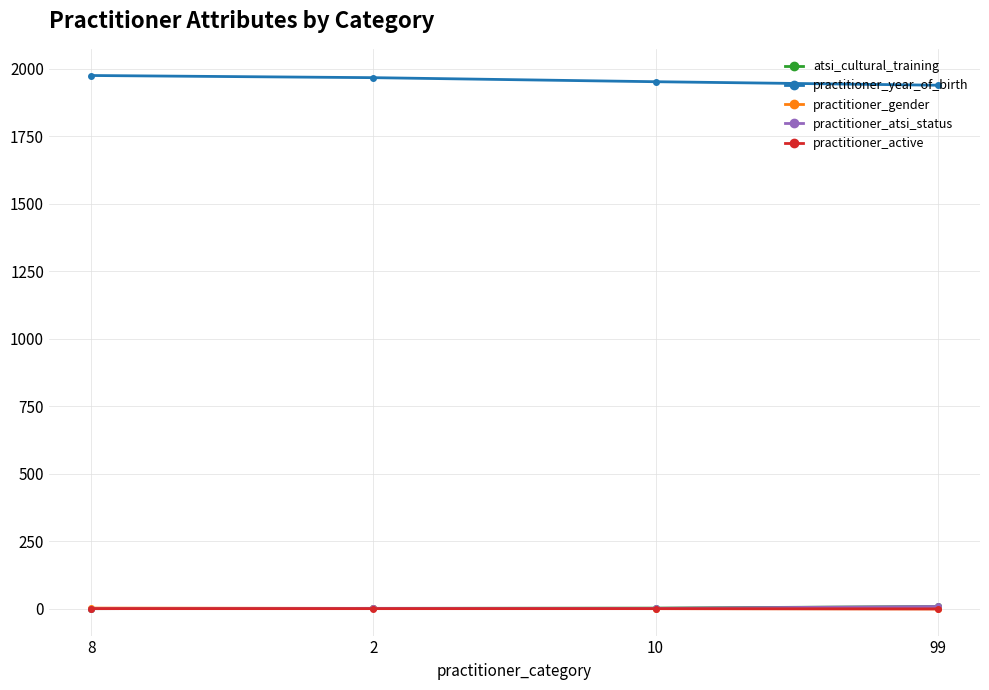

At how many categories does at least one series exceed 1048?

4